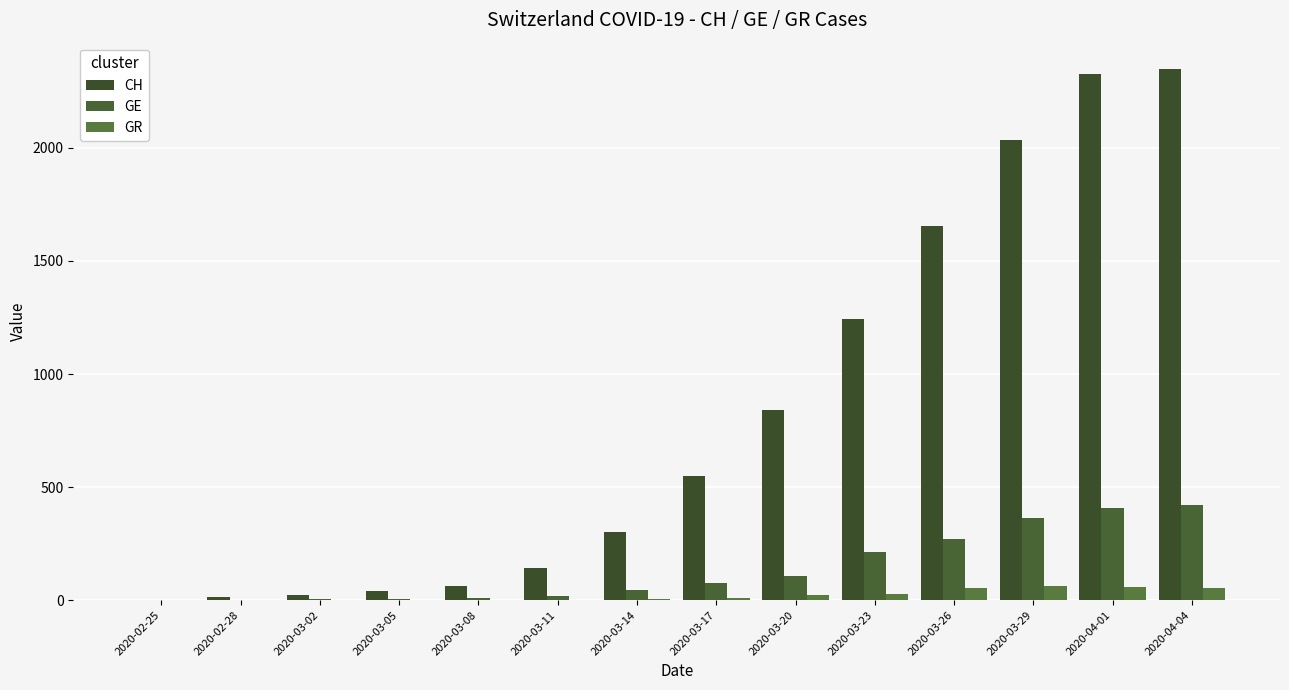

Rank the series by their maximum value, from highest to lowest.

CH, GE, GR